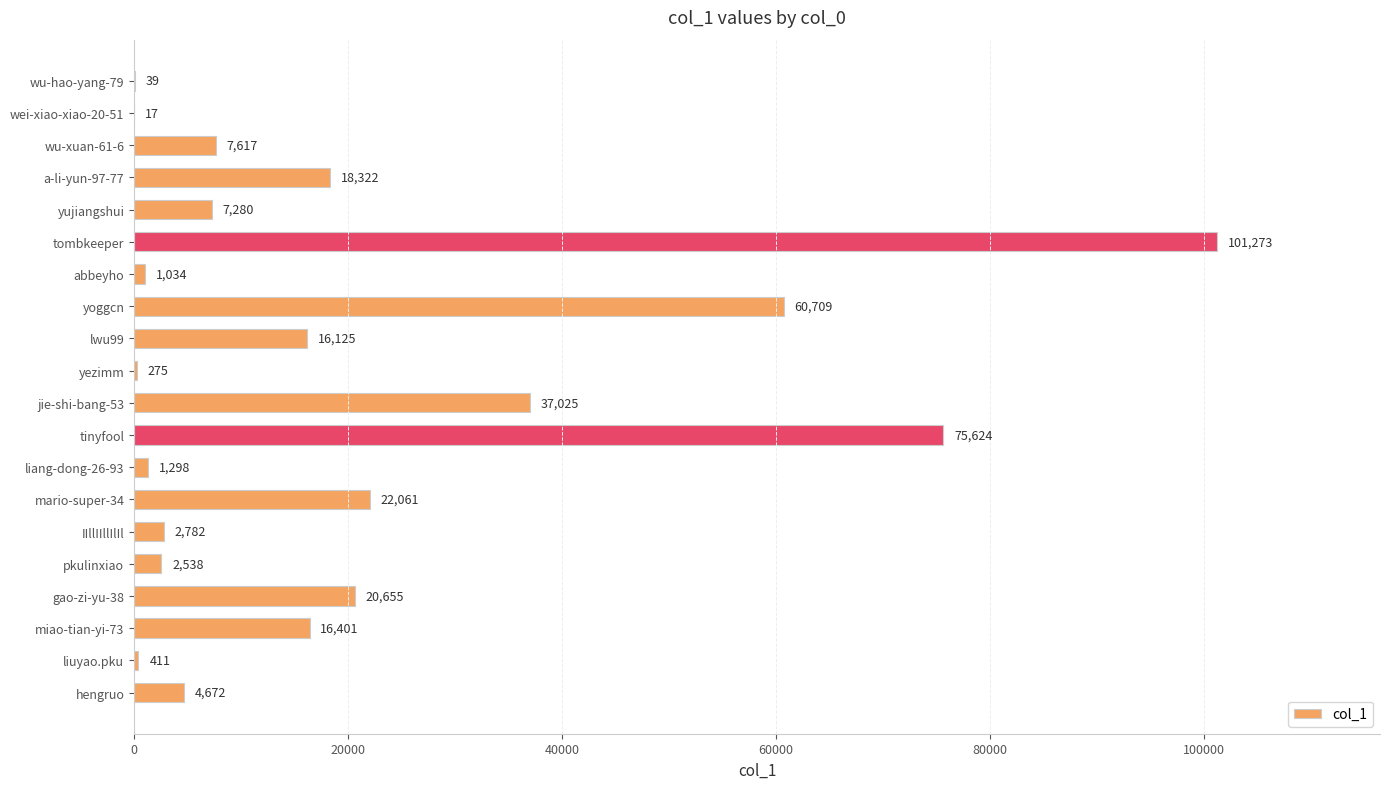

What is the average value?

19808